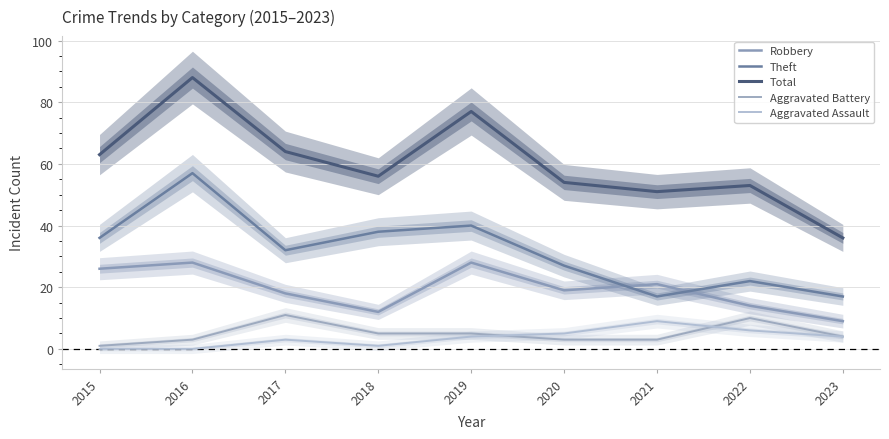

Reading right to left, list all the values displayed in this chart.

Robbery: 2023=9	2022=14	2021=21	2020=19	2019=28	2018=12	2017=18	2016=28	2015=26
Theft: 2023=17	2022=22	2021=17	2020=27	2019=40	2018=38	2017=32	2016=57	2015=36
Total: 2023=36	2022=53	2021=51	2020=54	2019=77	2018=56	2017=64	2016=88	2015=63
Aggravated Battery: 2023=4	2022=10	2021=3	2020=3	2019=5	2018=5	2017=11	2016=3	2015=1
Aggravated Assault: 2023=4	2022=6	2021=9	2020=5	2019=4	2018=1	2017=3	2016=0	2015=0